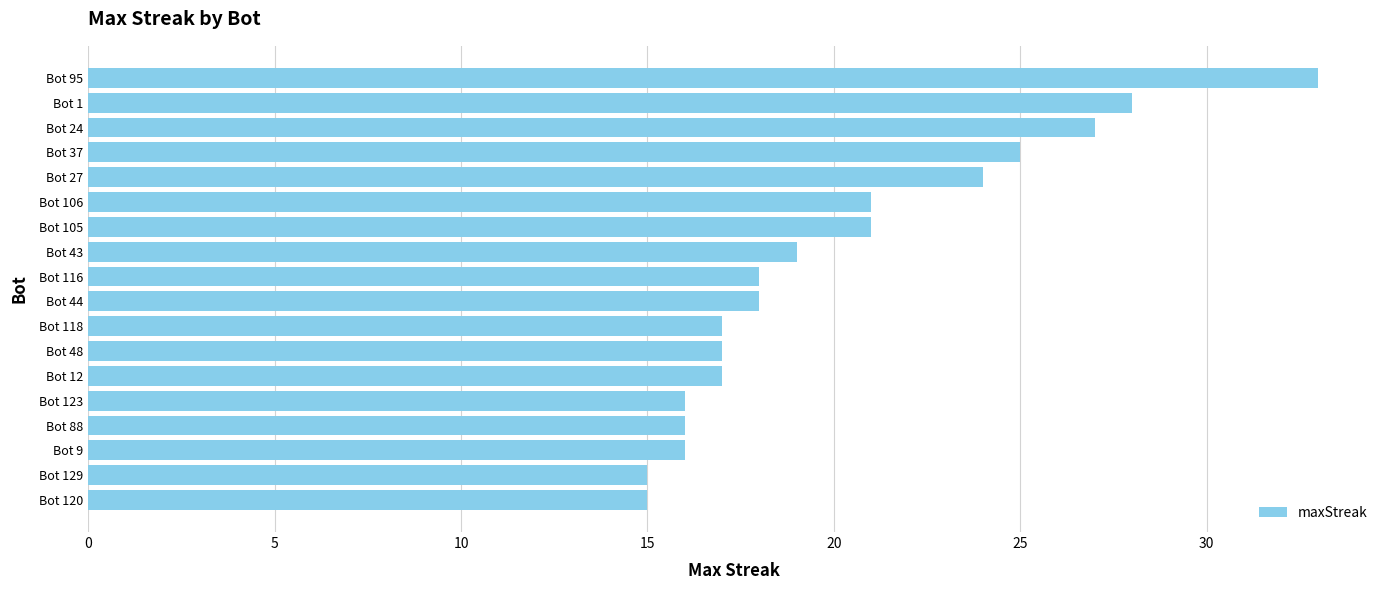

How many bars are there in total?

18